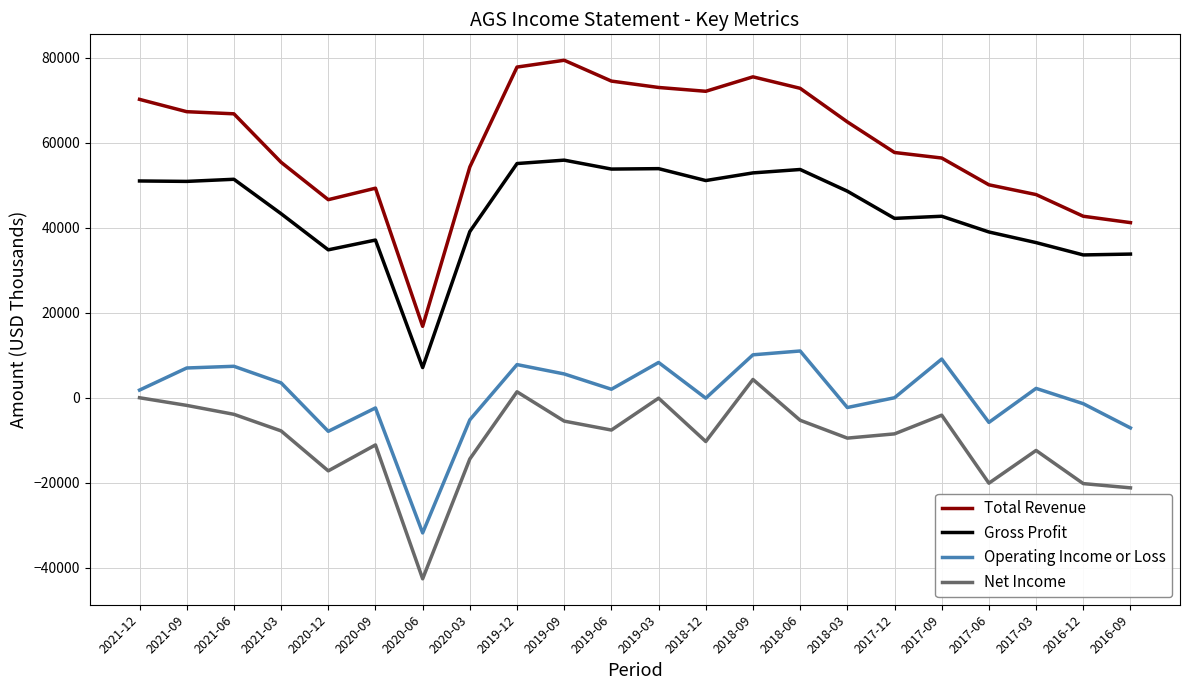

In Total Revenue, how many points are lower than both neighbors (excluding endpoints)?

3